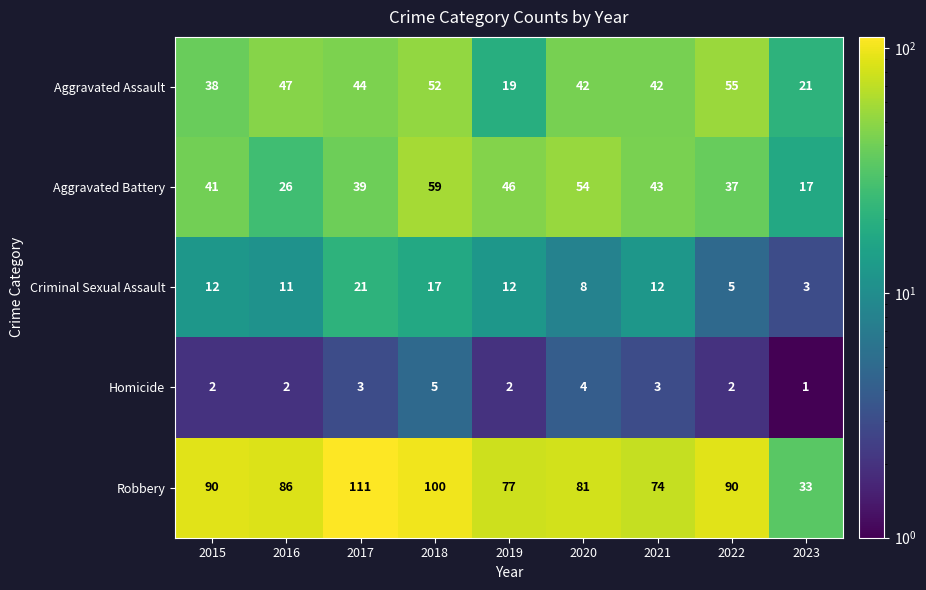

At which category is the sum across all series the highest?

2018